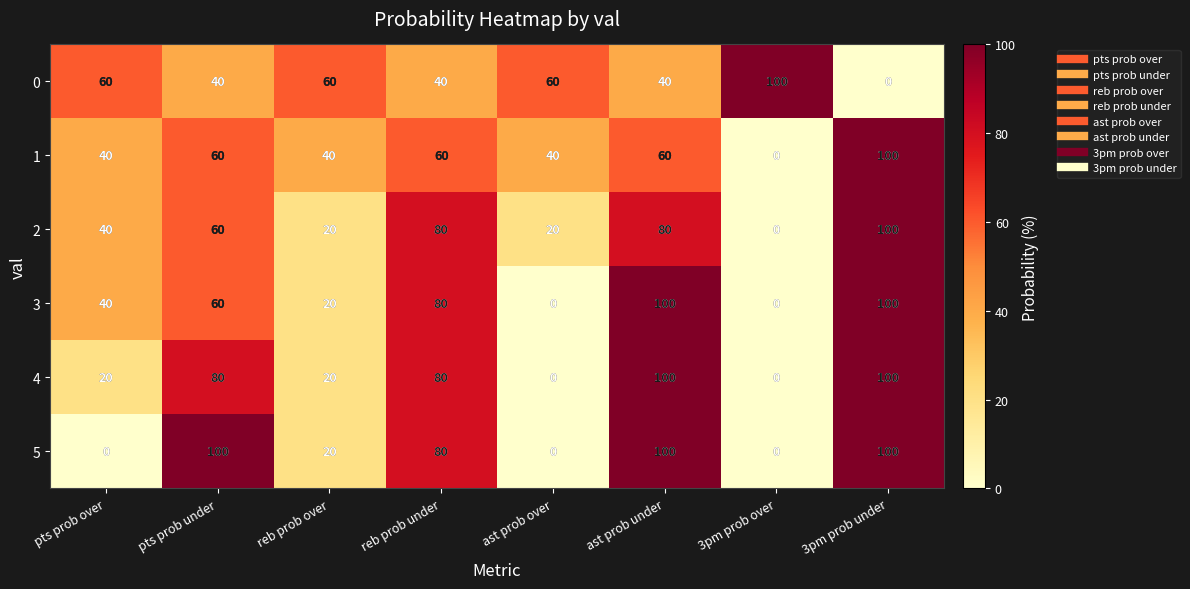

At which category is the sum across all series the highest?

3pm prob under